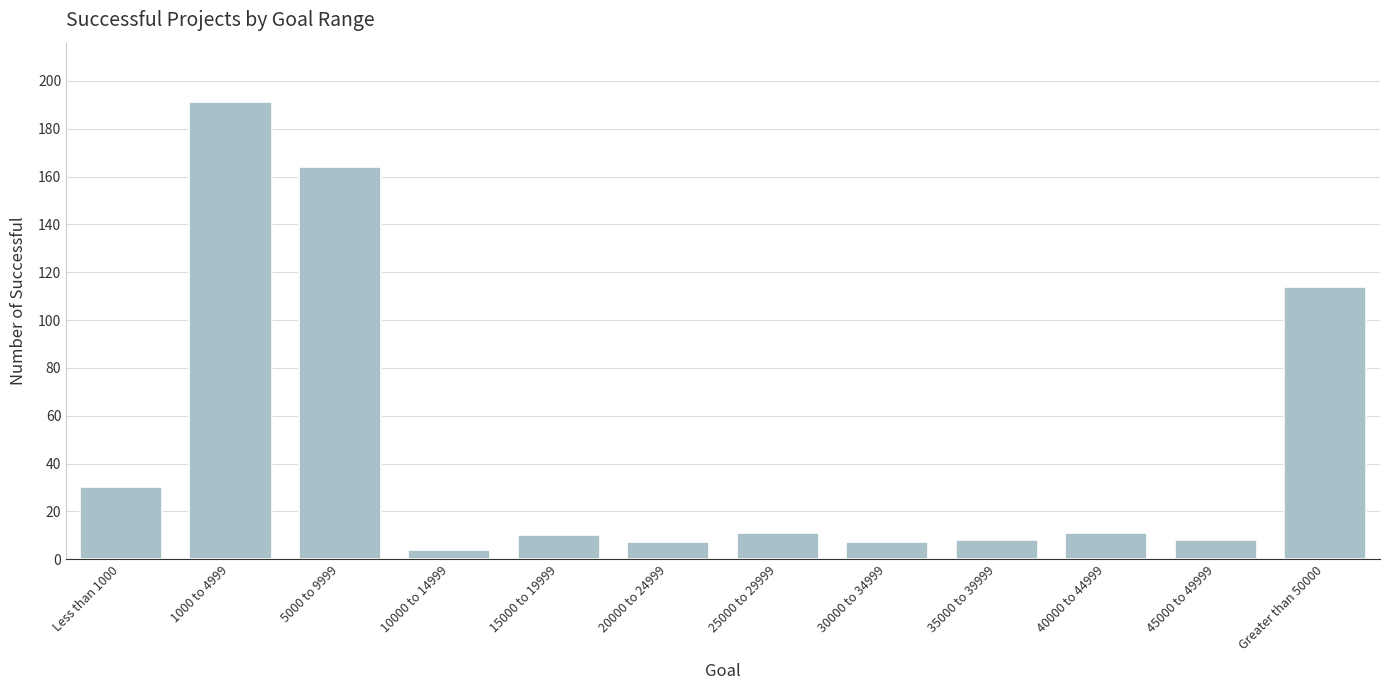

Approximately how many times larger is the value at 15000 to 19999 compared to 20000 to 24999?

1.4